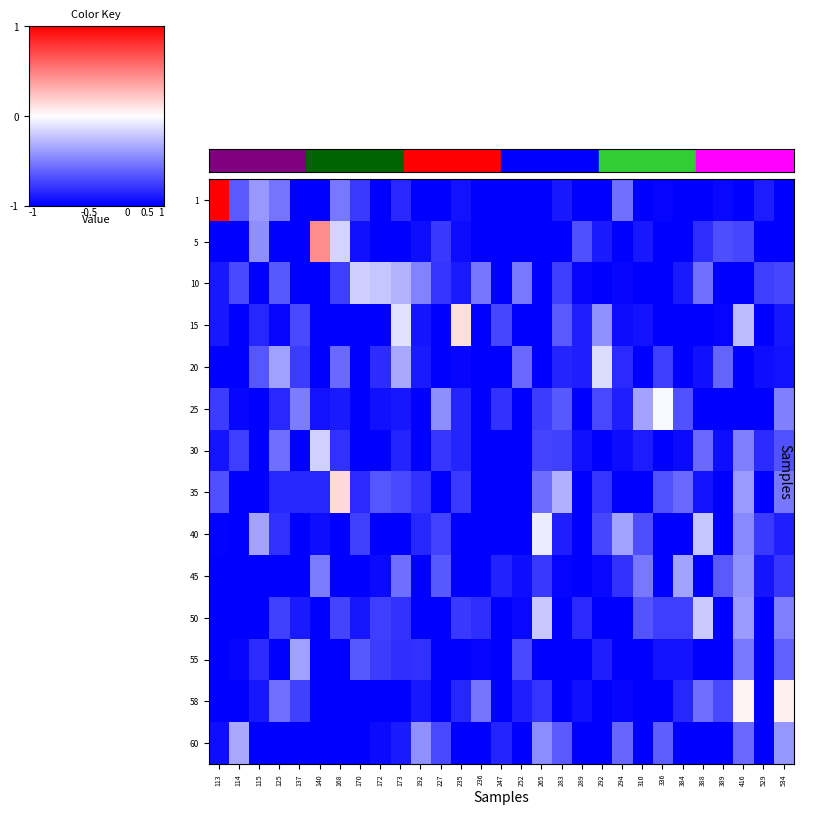

Reading right to left, list all the values displayed in this chart.

1: 534=-1.0	529=-0.9	416=-1.0	389=-1.0	388=-1.0	384=-1.0	336=-1.0	310=-1.0	294=-0.6	292=-1.0	289=-1.0	283=-0.9	265=-1.0	252=-1.0	247=-1.0	236=-1.0	235=-0.9	227=-1.0	192=-1.0	173=-0.8	172=-1.0	170=-0.8	168=-0.5	140=-1.0	137=-1.0	125=-0.5	115=-0.4	114=-0.6	113=1.0
5: 534=-1.0	529=-1.0	416=-0.7	389=-0.7	388=-0.8	384=-1.0	336=-1.0	310=-0.9	294=-1.0	292=-0.9	289=-0.7	283=-1.0	265=-1.0	252=-1.0	247=-1.0	236=-1.0	235=-0.9	227=-0.8	192=-0.9	173=-1.0	172=-1.0	170=-0.9	168=-0.2	140=0.4	137=-1.0	125=-1.0	115=-0.4	114=-1.0	113=-1.0
10: 534=-0.7	529=-0.8	416=-1.0	389=-1.0	388=-0.6	384=-0.9	336=-1.0	310=-1.0	294=-1.0	292=-1.0	289=-1.0	283=-0.8	265=-1.0	252=-0.5	247=-1.0	236=-0.5	235=-0.9	227=-0.8	192=-0.5	173=-0.3	172=-0.2	170=-0.2	168=-0.8	140=-1.0	137=-1.0	125=-0.7	115=-1.0	114=-0.7	113=-0.9
15: 534=-0.9	529=-1.0	416=-0.3	389=-1.0	388=-1.0	384=-1.0	336=-1.0	310=-0.9	294=-0.9	292=-0.4	289=-0.9	283=-0.6	265=-1.0	252=-1.0	247=-0.7	236=-1.0	235=0.1	227=-1.0	192=-0.9	173=-0.1	172=-1.0	170=-1.0	168=-1.0	140=-1.0	137=-0.7	125=-1.0	115=-0.8	114=-1.0	113=-0.9
20: 534=-0.9	529=-0.9	416=-1.0	389=-0.6	388=-0.9	384=-1.0	336=-0.8	310=-1.0	294=-0.8	292=-0.1	289=-0.9	283=-0.9	265=-1.0	252=-0.6	247=-1.0	236=-1.0	235=-1.0	227=-1.0	192=-0.9	173=-0.3	172=-0.8	170=-1.0	168=-0.6	140=-1.0	137=-0.8	125=-0.4	115=-0.7	114=-1.0	113=-1.0
25: 534=-0.5	529=-1.0	416=-1.0	389=-1.0	388=-1.0	384=-0.7	336=-0.0	310=-0.4	294=-0.9	292=-0.7	289=-1.0	283=-0.7	265=-0.8	252=-1.0	247=-0.8	236=-1.0	235=-0.9	227=-0.4	192=-1.0	173=-0.9	172=-0.9	170=-1.0	168=-0.9	140=-0.9	137=-0.5	125=-0.8	115=-1.0	114=-1.0	113=-0.8
30: 534=-0.7	529=-0.8	416=-0.5	389=-0.9	388=-0.6	384=-1.0	336=-1.0	310=-0.9	294=-0.9	292=-1.0	289=-0.9	283=-0.7	265=-0.7	252=-1.0	247=-1.0	236=-1.0	235=-0.9	227=-0.8	192=-1.0	173=-0.9	172=-1.0	170=-1.0	168=-0.8	140=-0.2	137=-1.0	125=-0.6	115=-1.0	114=-0.8	113=-0.9
35: 534=-0.5	529=-1.0	416=-0.4	389=-1.0	388=-0.9	384=-0.6	336=-0.7	310=-1.0	294=-1.0	292=-0.8	289=-1.0	283=-0.3	265=-0.6	252=-1.0	247=-1.0	236=-1.0	235=-0.8	227=-1.0	192=-0.8	173=-0.7	172=-0.7	170=-0.8	168=0.2	140=-0.8	137=-0.8	125=-0.8	115=-1.0	114=-1.0	113=-0.7
40: 534=-0.9	529=-0.8	416=-0.5	389=-1.0	388=-0.2	384=-1.0	336=-1.0	310=-0.7	294=-0.4	292=-0.7	289=-1.0	283=-0.9	265=-0.1	252=-1.0	247=-1.0	236=-1.0	235=-1.0	227=-0.7	192=-0.8	173=-1.0	172=-1.0	170=-0.7	168=-1.0	140=-0.9	137=-1.0	125=-0.8	115=-0.4	114=-1.0	113=-1.0
45: 534=-0.8	529=-0.9	416=-0.4	389=-0.6	388=-1.0	384=-0.4	336=-1.0	310=-0.5	294=-0.8	292=-1.0	289=-1.0	283=-1.0	265=-0.8	252=-0.9	247=-0.9	236=-1.0	235=-1.0	227=-0.7	192=-1.0	173=-0.6	172=-1.0	170=-1.0	168=-1.0	140=-0.5	137=-1.0	125=-1.0	115=-1.0	114=-1.0	113=-1.0
50: 534=-0.5	529=-1.0	416=-0.4	389=-1.0	388=-0.2	384=-0.8	336=-0.8	310=-0.7	294=-1.0	292=-1.0	289=-0.8	283=-1.0	265=-0.2	252=-1.0	247=-1.0	236=-0.8	235=-0.8	227=-1.0	192=-1.0	173=-0.8	172=-0.8	170=-0.9	168=-0.7	140=-1.0	137=-0.9	125=-0.7	115=-1.0	114=-1.0	113=-1.0
55: 534=-0.6	529=-1.0	416=-0.5	389=-1.0	388=-1.0	384=-0.9	336=-0.9	310=-1.0	294=-1.0	292=-0.9	289=-1.0	283=-1.0	265=-1.0	252=-0.7	247=-1.0	236=-1.0	235=-1.0	227=-1.0	192=-0.8	173=-0.8	172=-0.8	170=-0.7	168=-1.0	140=-1.0	137=-0.4	125=-1.0	115=-0.8	114=-1.0	113=-1.0
58: 534=0.1	529=-1.0	416=0.0	389=-0.7	388=-0.6	384=-0.9	336=-1.0	310=-1.0	294=-1.0	292=-1.0	289=-0.9	283=-1.0	265=-0.8	252=-0.9	247=-1.0	236=-0.5	235=-0.8	227=-1.0	192=-0.9	173=-1.0	172=-1.0	170=-1.0	168=-1.0	140=-1.0	137=-0.7	125=-0.6	115=-0.9	114=-1.0	113=-1.0
60: 534=-0.4	529=-1.0	416=-0.6	389=-1.0	388=-1.0	384=-1.0	336=-0.6	310=-1.0	294=-0.6	292=-1.0	289=-1.0	283=-0.6	265=-0.5	252=-1.0	247=-0.9	236=-1.0	235=-1.0	227=-0.7	192=-0.4	173=-0.9	172=-1.0	170=-1.0	168=-1.0	140=-1.0	137=-1.0	125=-1.0	115=-1.0	114=-0.3	113=-0.9